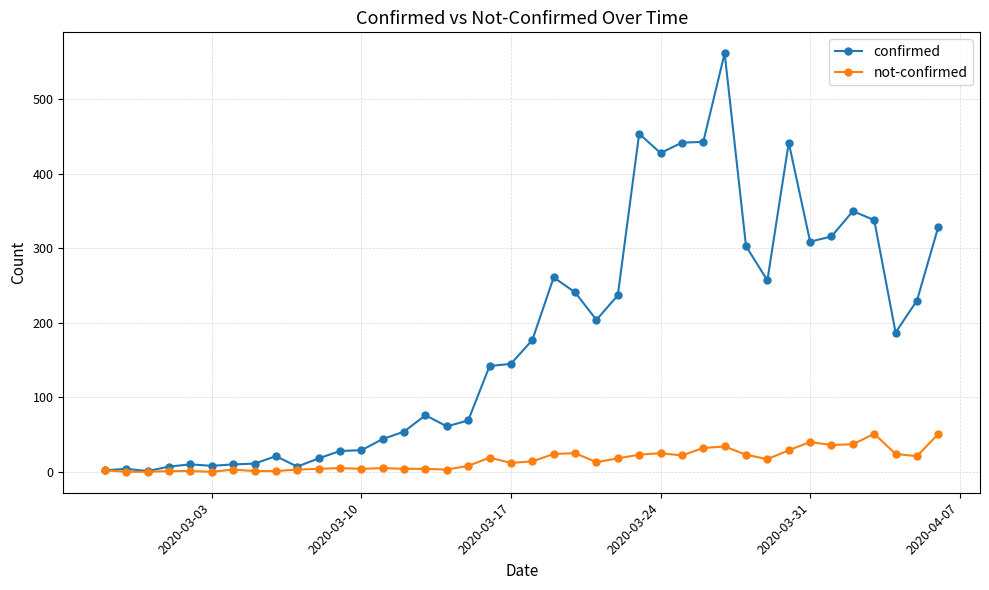

Which series has the widest spread of values?

confirmed